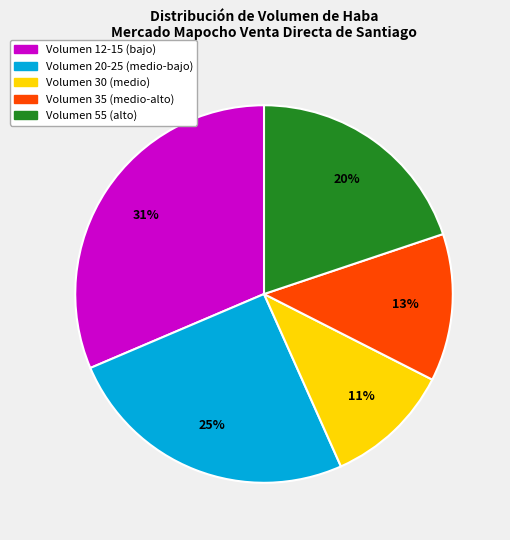

To the nearest percent, what is the average slice percentage?

20%